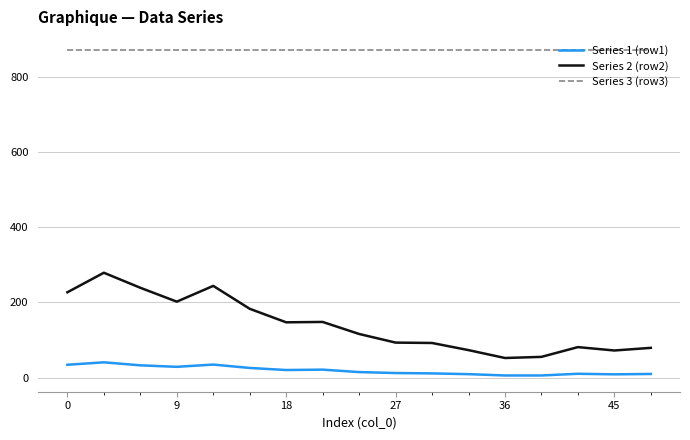

What is the difference between the maximum and minimum values in the Series 2 (row2) series?

227.0